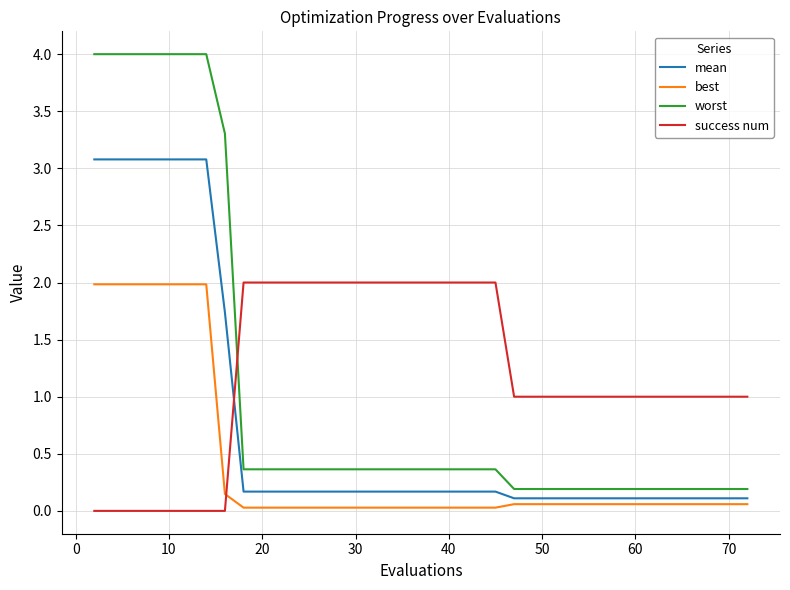

What is the difference between the maximum and second lowest values in the worst series?

3.8